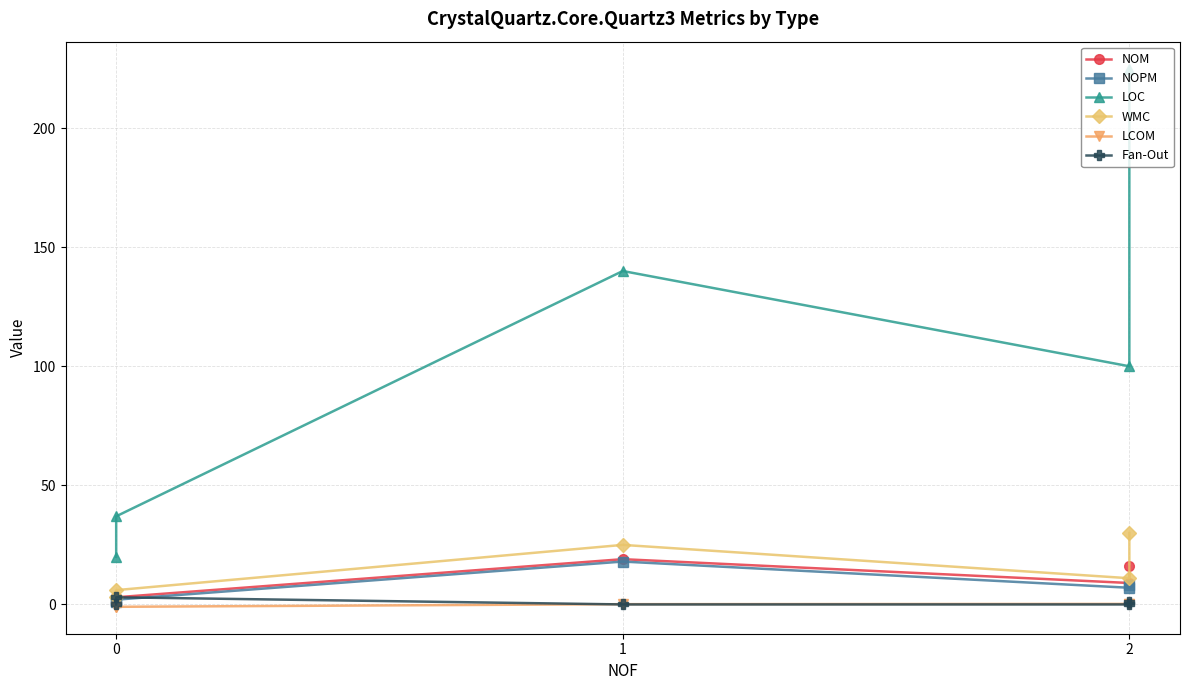

Where is the first local maximum for LOC?

1